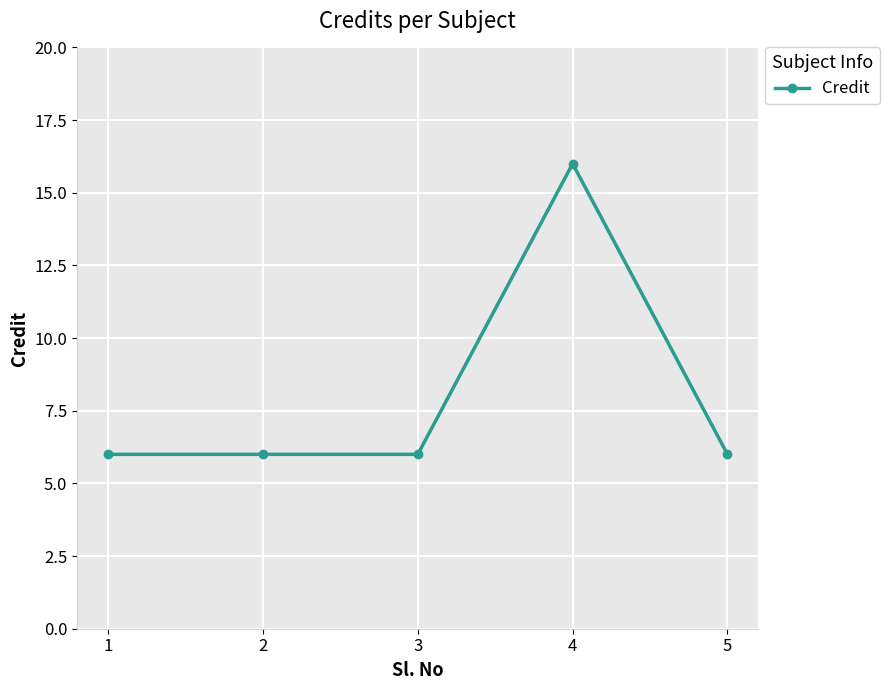

The chart shows a value of 6 at 3. True or false?

True